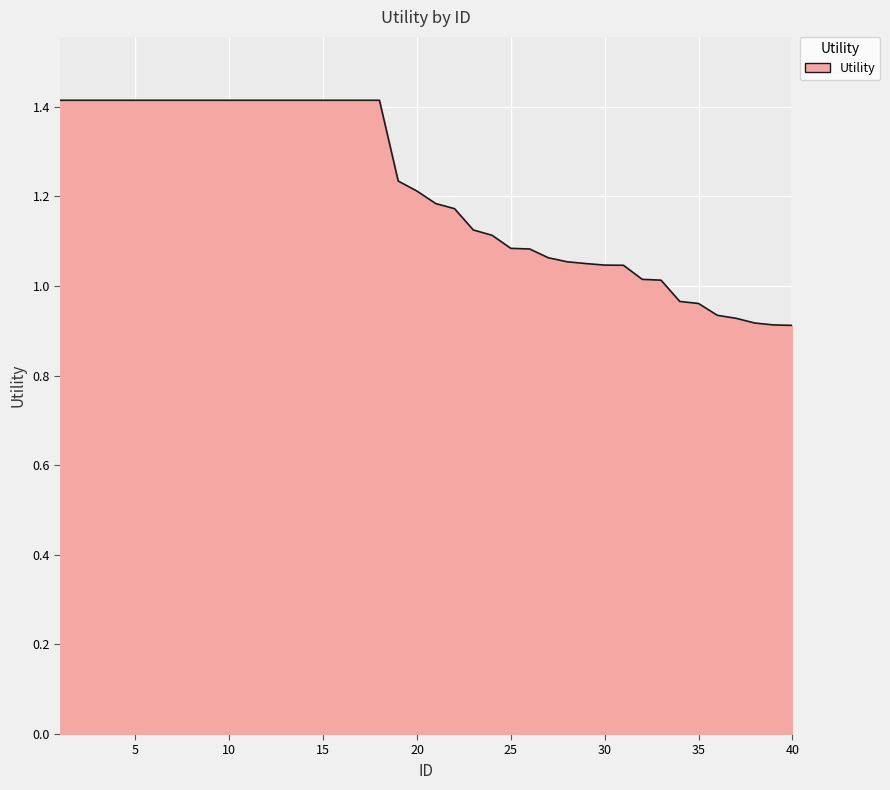

What is the difference between the maximum and minimum values?

0.5